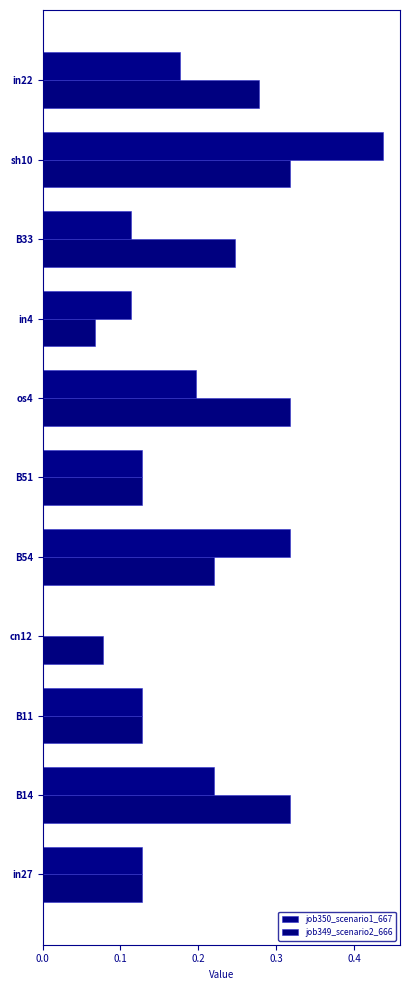

Count the number of data series in this chart.

2